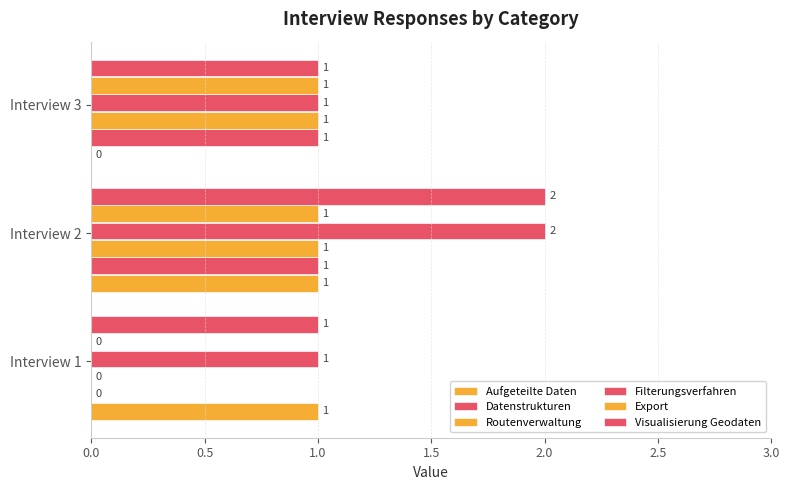

What is the sum of all Aufgeteilte Daten values?

2